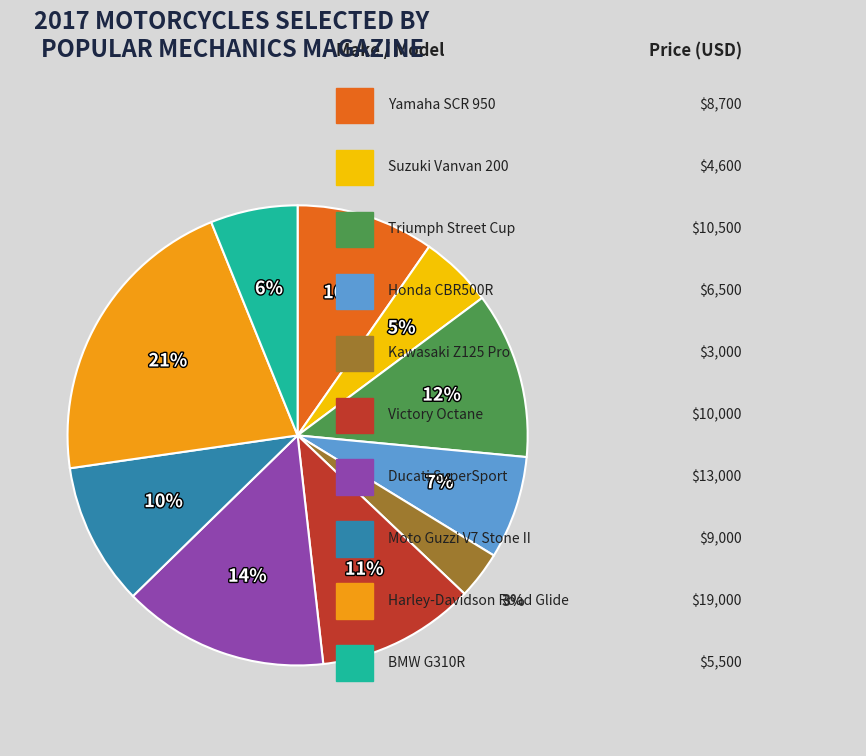

To the nearest percent, what is the difference between the largest and smallest slice percentages?

18%